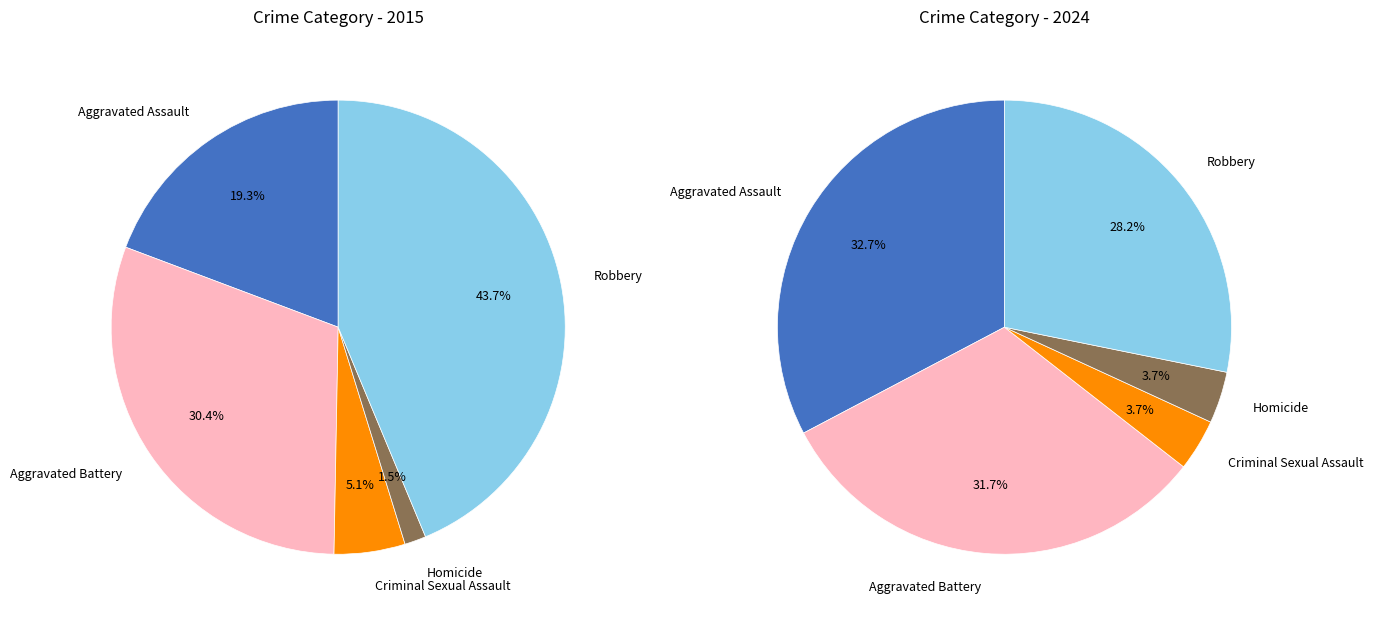

To the nearest percent, what is the difference between the largest and smallest slice percentages?

29%